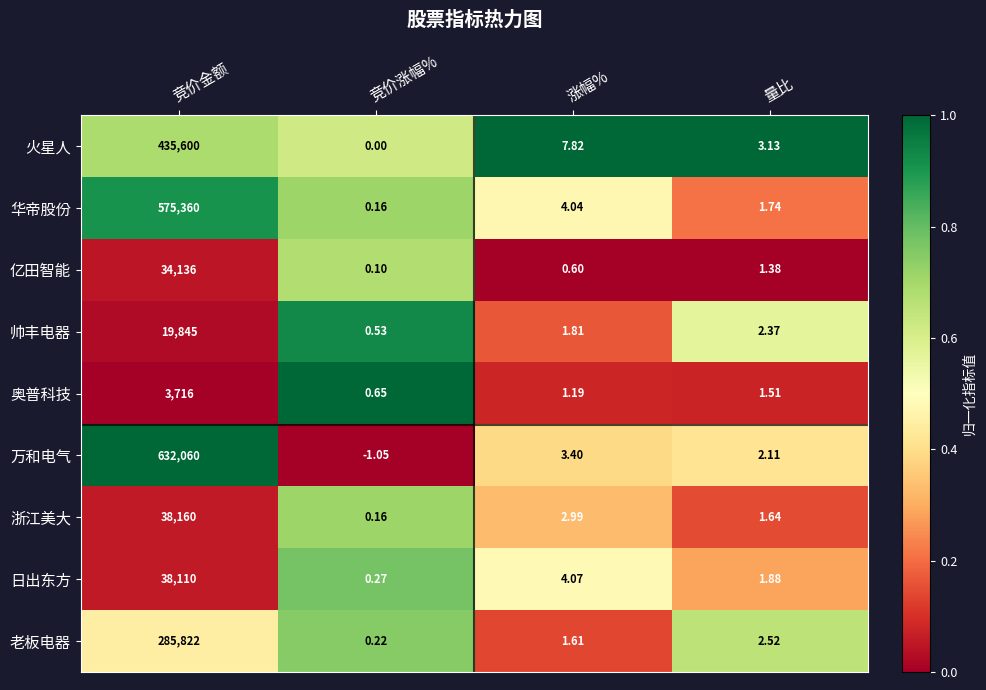

Rank the series at 量比 from highest to lowest value.

火星人, 老板电器, 帅丰电器, 万和电气, 日出东方, 华帝股份, 浙江美大, 奥普科技, 亿田智能